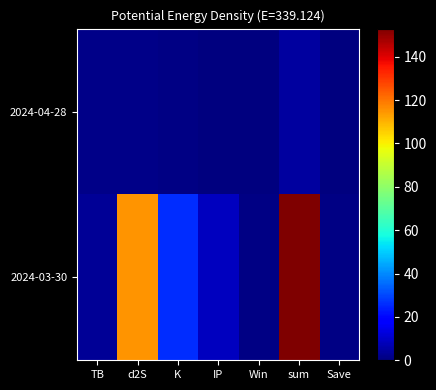

Which series has the widest spread of values?

2024-03-30